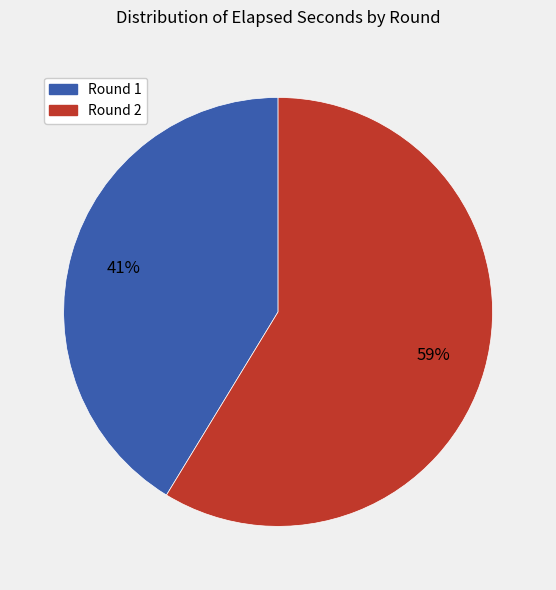

To the nearest percent, what is the combined percentage of Round 1 and Round 2?

100%